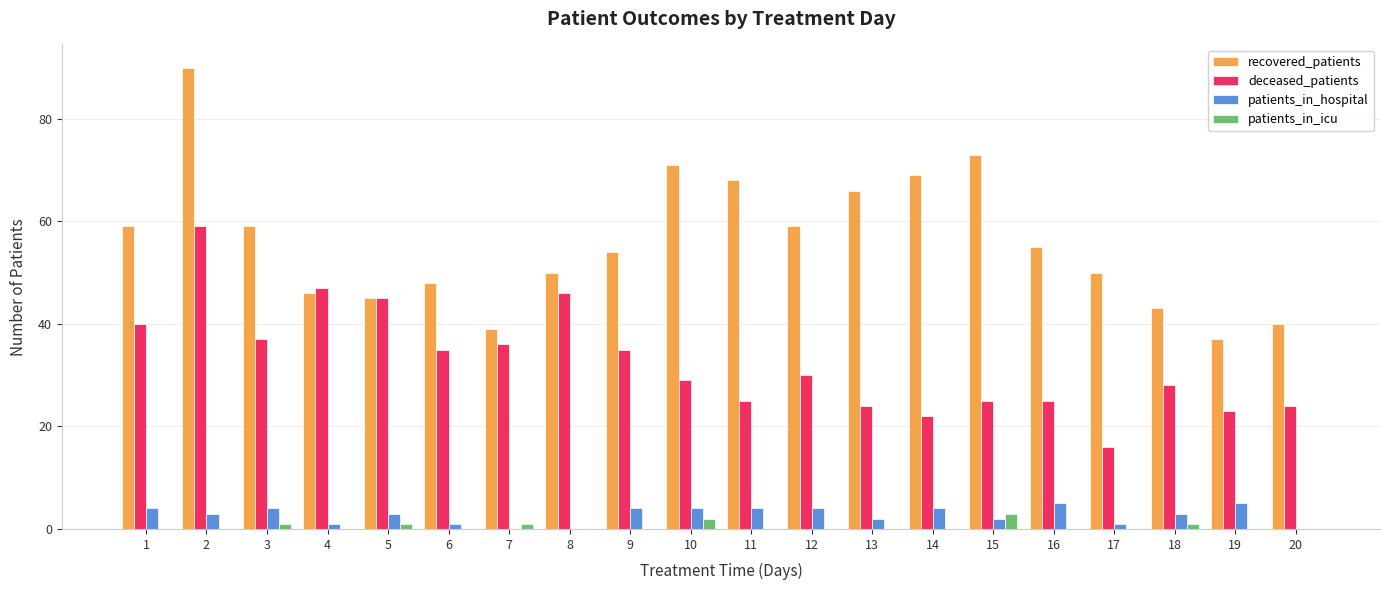

How many data points does each series have?

20